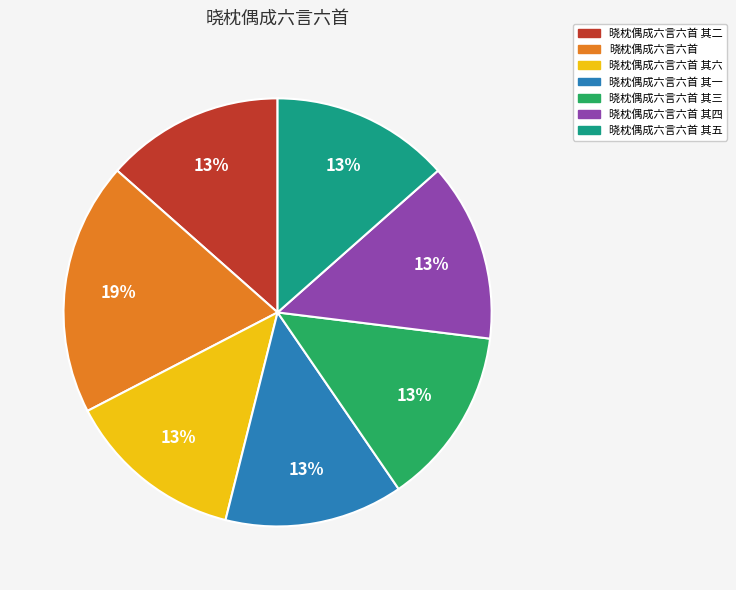

Does any single category account for the majority?

No